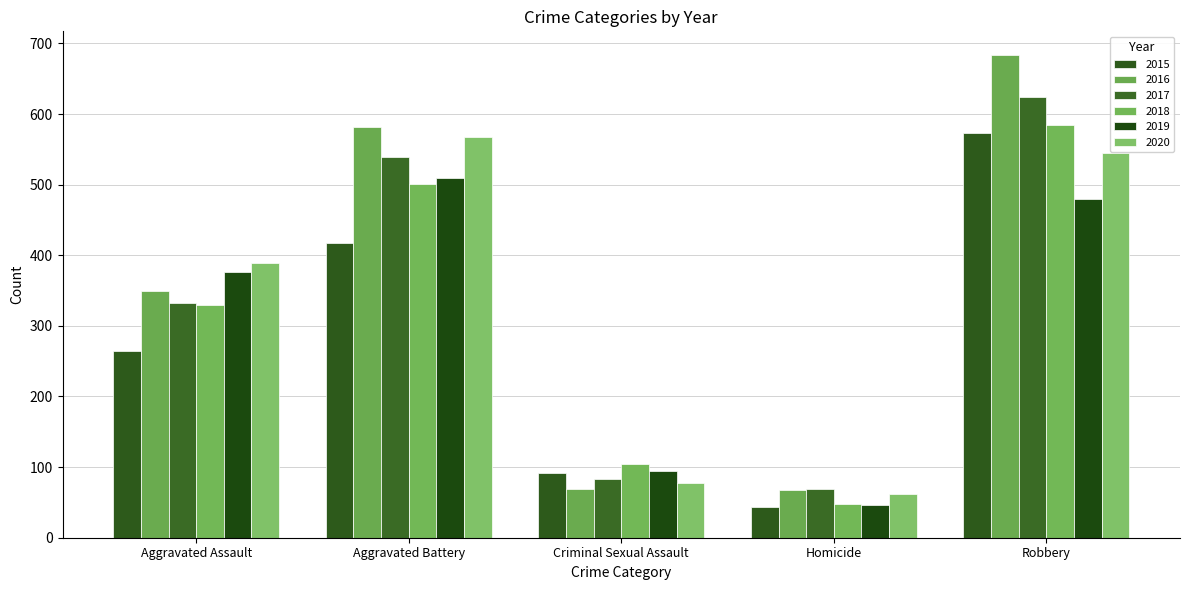

List the series in order of their peak value, highest first.

2016, 2017, 2018, 2015, 2020, 2019